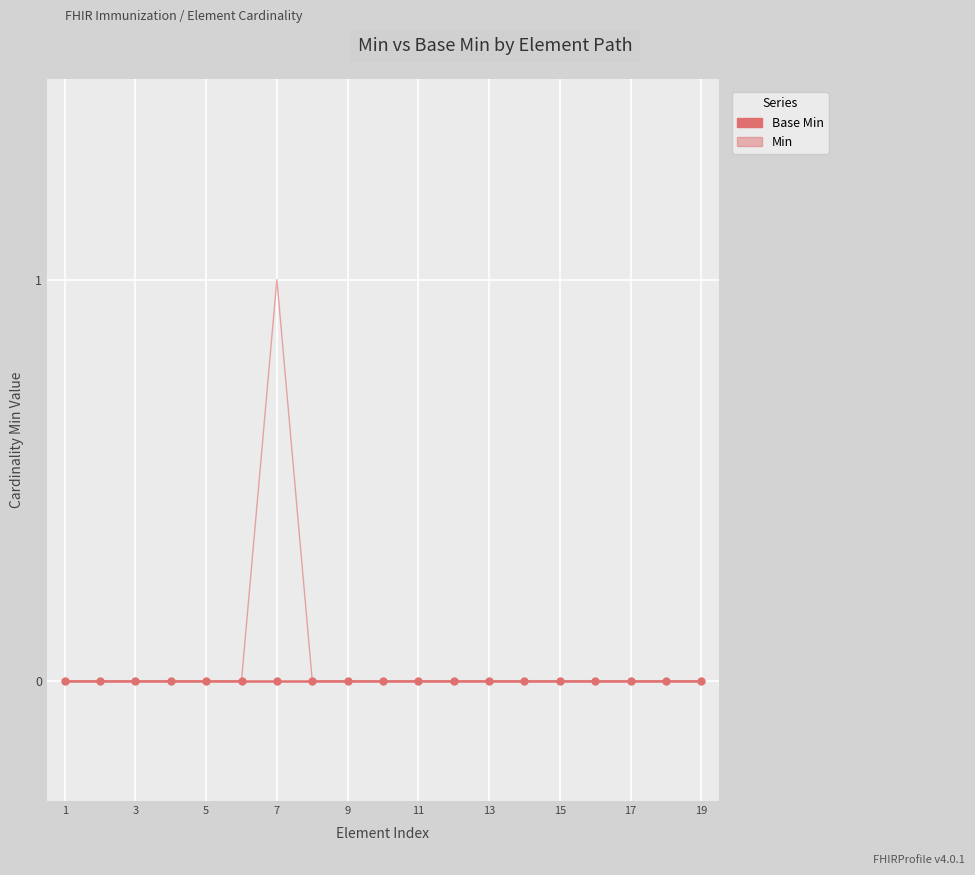

What are all the series names shown in the legend?

Base Min, Min